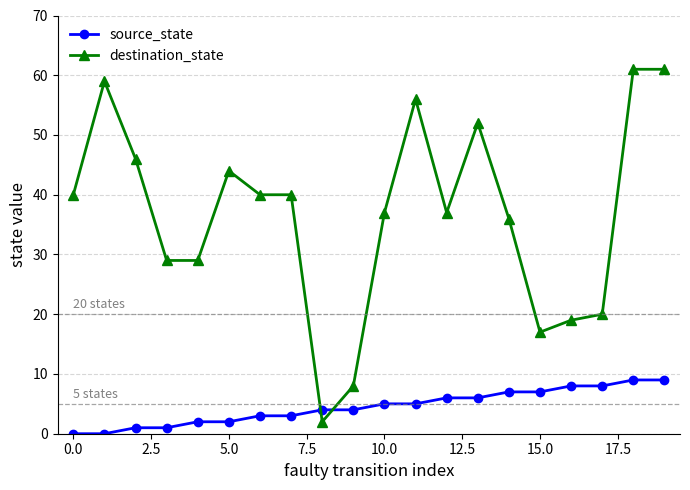

Reading left to right, list all the values displayed in this chart.

source_state: 0	0	1	1	2	2	3	3	4	4	5	5	6	6	7	7	8	8	9	9
destination_state: 40	59	46	29	29	44	40	40	2	8	37	56	37	52	36	17	19	20	61	61